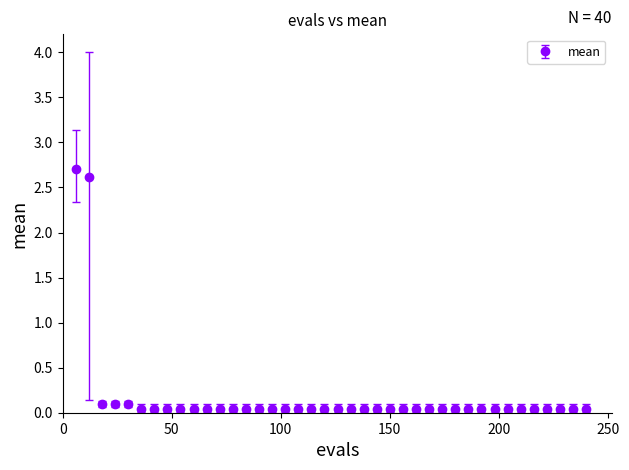

What is the maximum value shown in the chart?

2.7